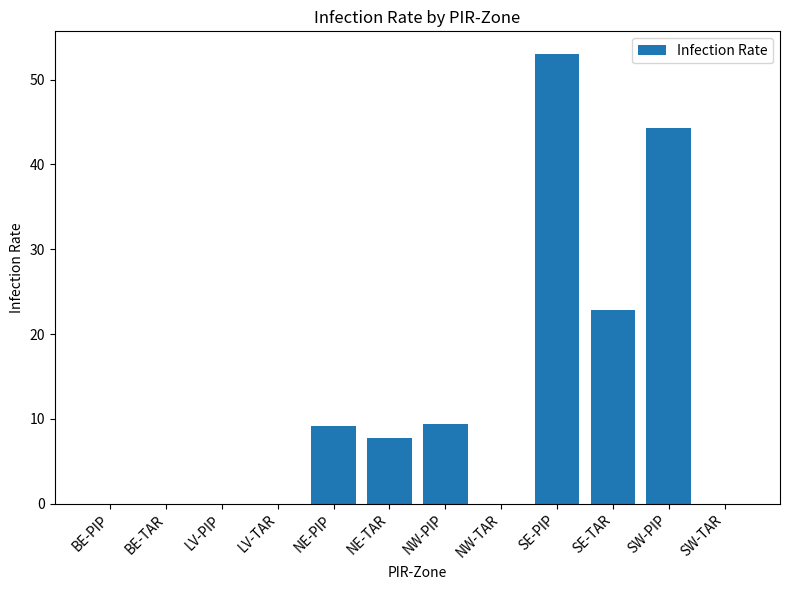

At which label does the data first exceed 7?

NE-PIP